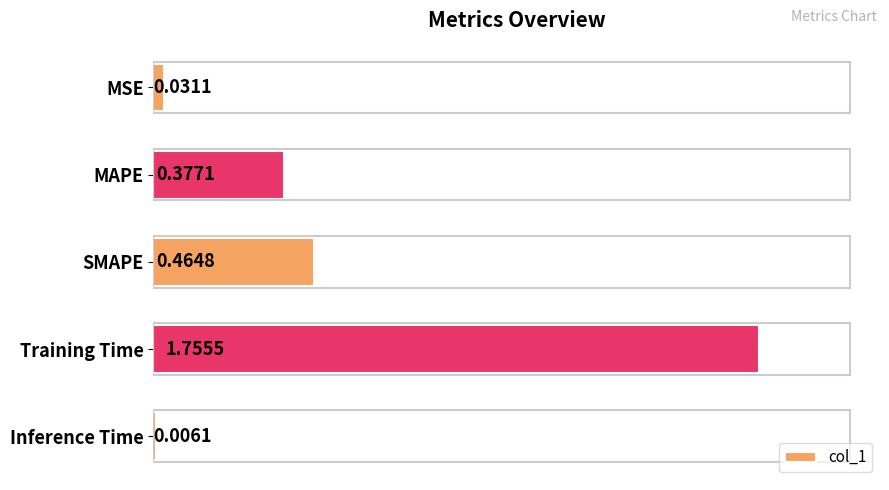

Which category has the highest value across all series?

Training Time